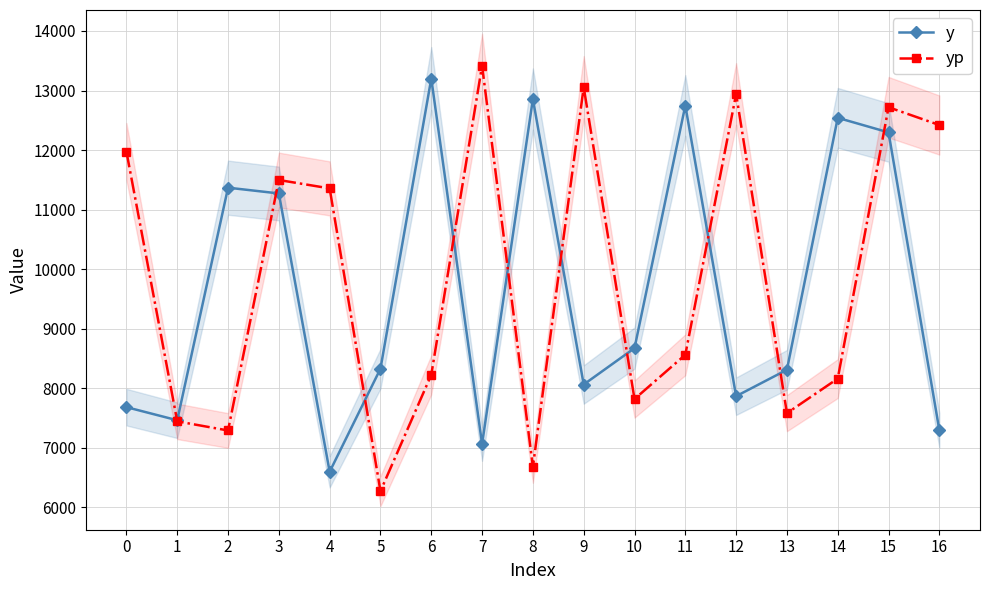

Where is the first local maximum for y?

2